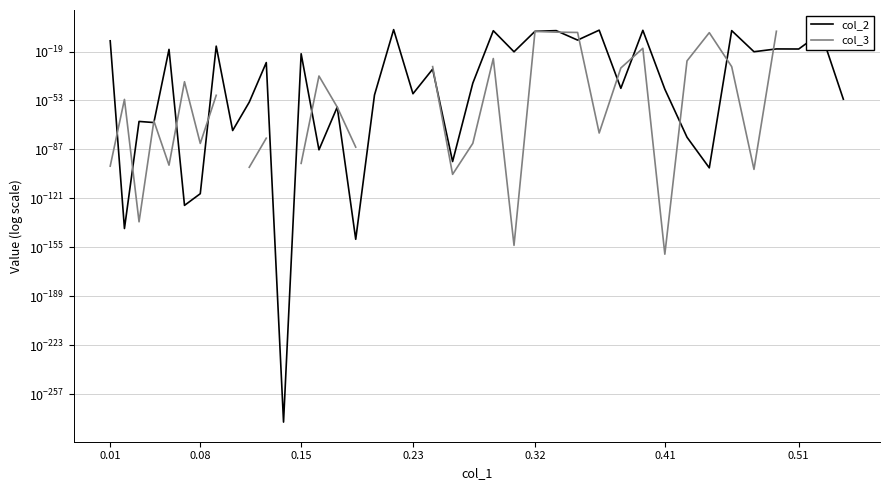

True or false: col_2 and col_3 cross at least once.

True